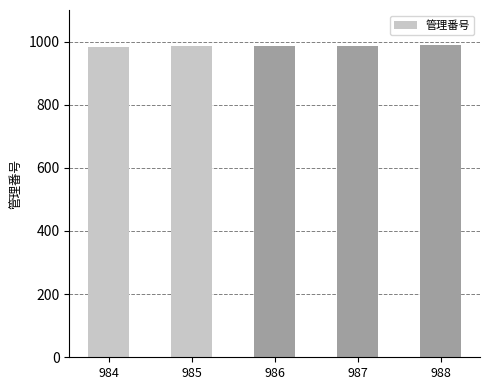

Approximately how many times larger is the value at 988 compared to 986?

1.0